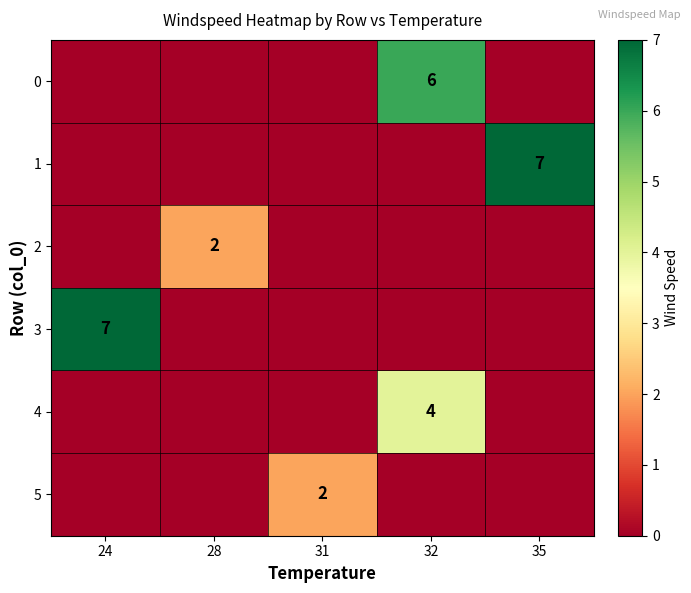

True or false: 0 has a value of 2 at 32.

False